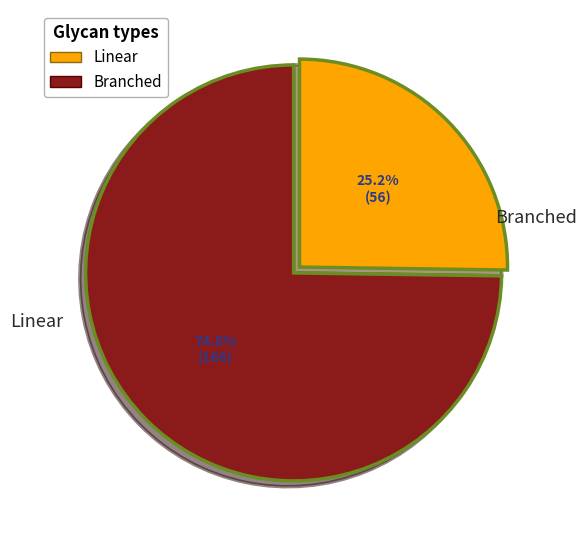

Does any single category account for the majority?

Yes